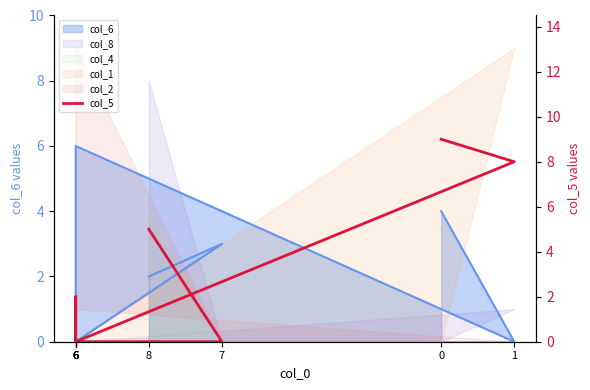

What is the greatest value displayed?

9